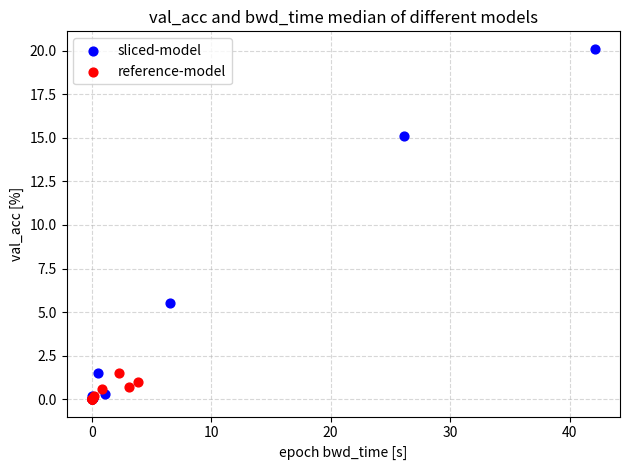

Which series reaches the maximum Y coordinate?

sliced-model